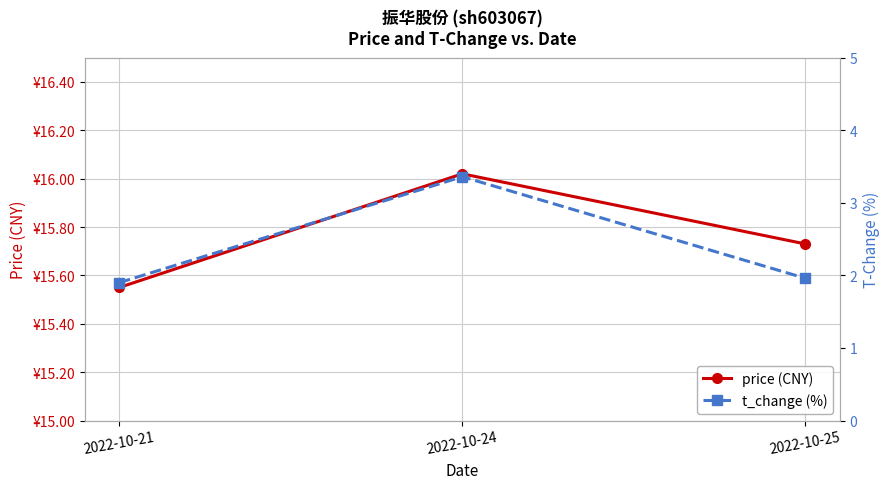

Reading right to left, what are all the values shown in this chart?

price (CNY): 2022-10-25=15.7	2022-10-24=16.0	2022-10-21=15.6
t_change (%): 2022-10-25=2.0	2022-10-24=3.4	2022-10-21=1.9